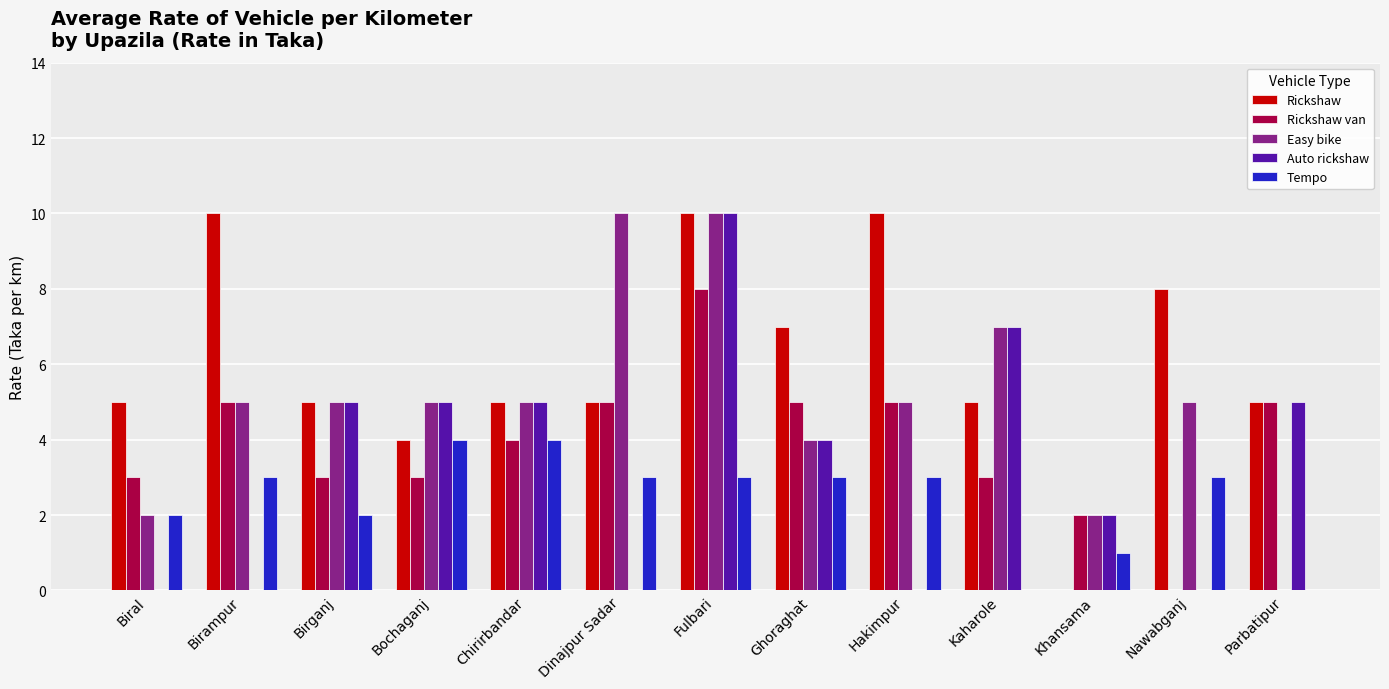

What value does the Rickshaw van series have at Birganj?

3